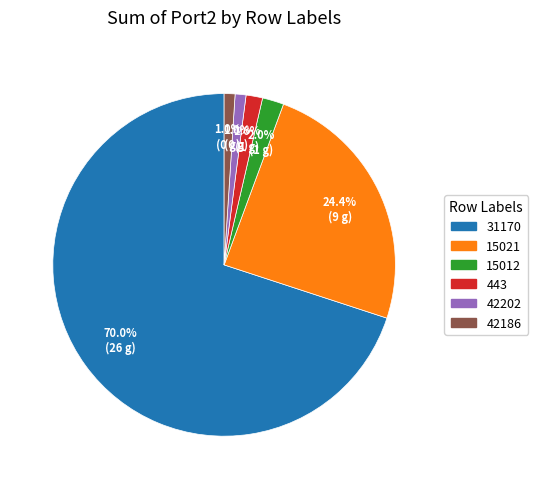

How many slices are in this pie chart?

6